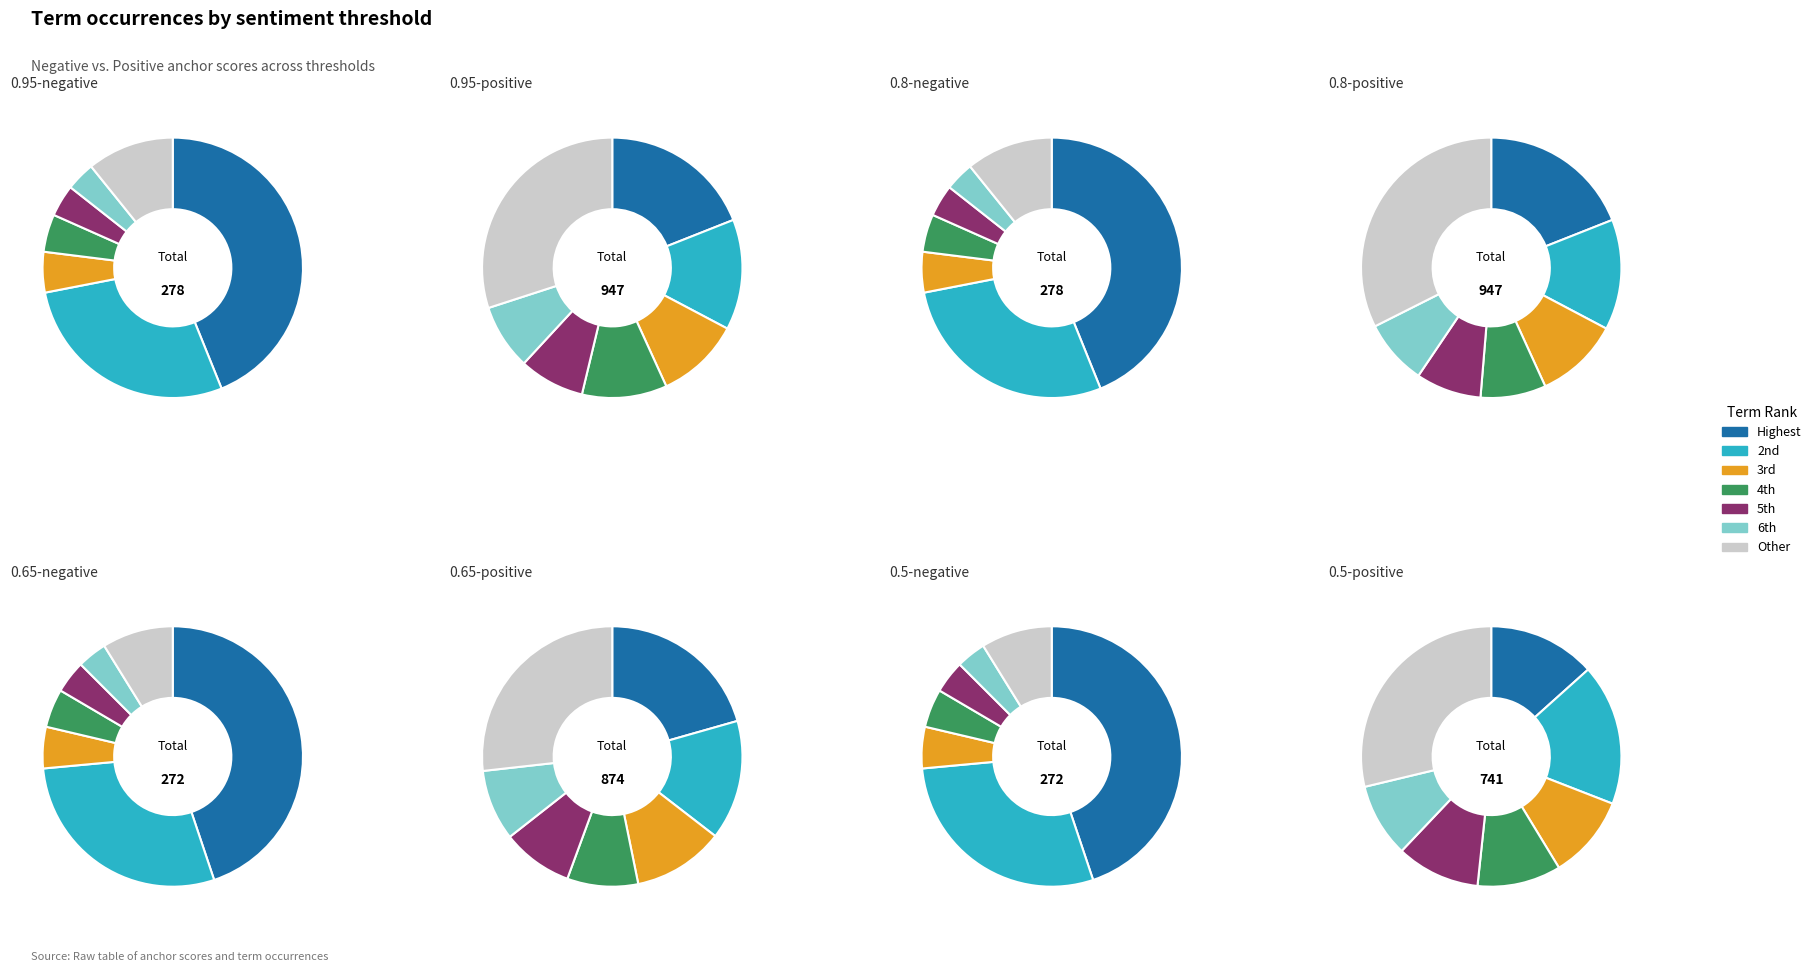

Rank the series at forced from highest to lowest value.

0.95-positive, 0.8-positive, 0.95-negative, 0.8-negative